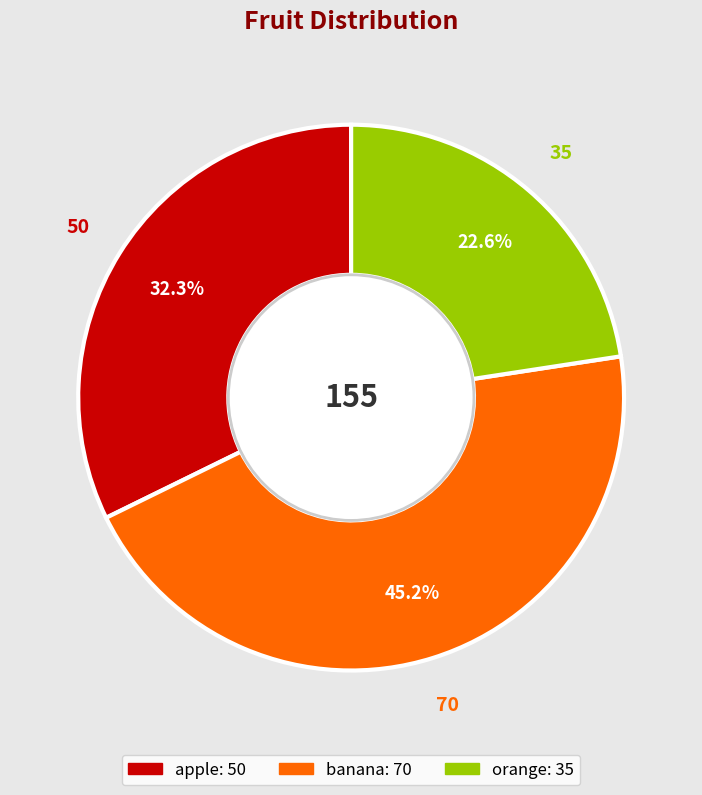

To the nearest percent, what is the combined percentage of orange and banana?

68%